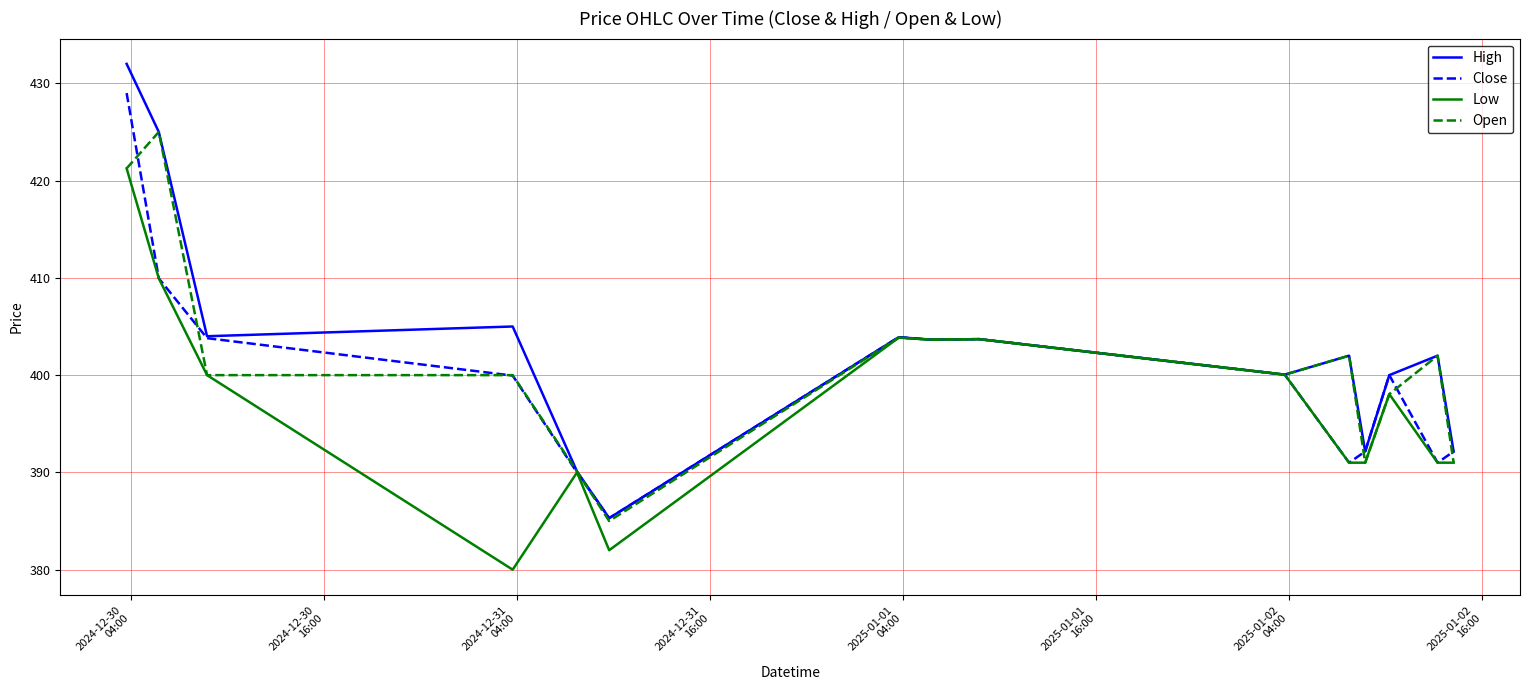

What is the difference between the second highest and minimum values in the High series?

39.7